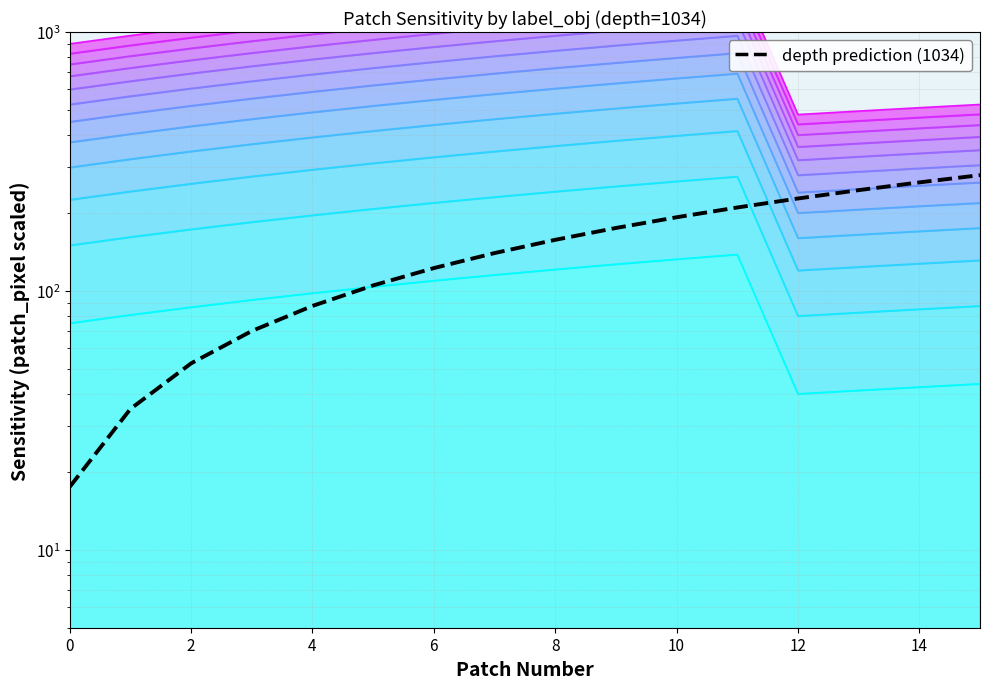

Which has a higher value, 14 or 10?

14